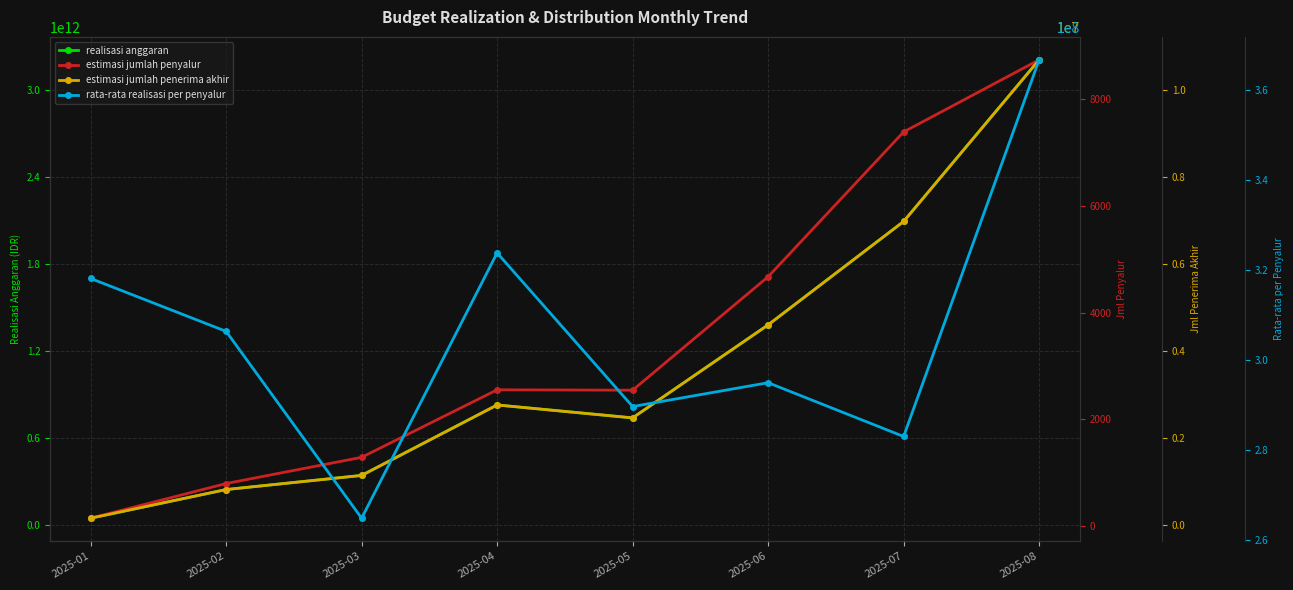

How many series are shown in this chart?

4